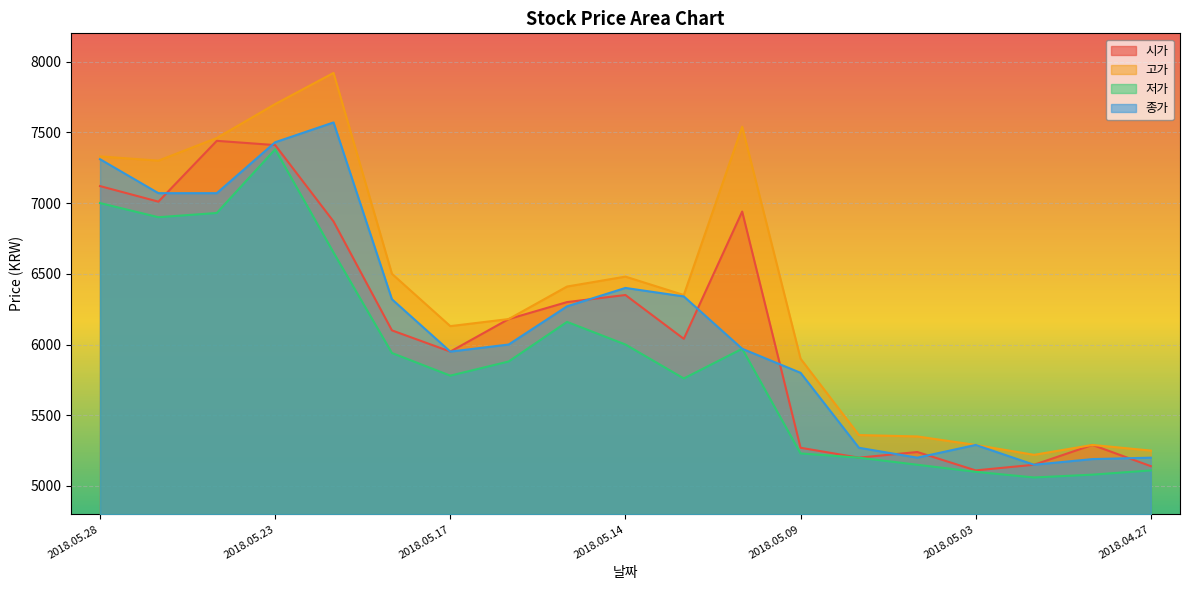

Where is the first local minimum for 종가?

2018.05.17